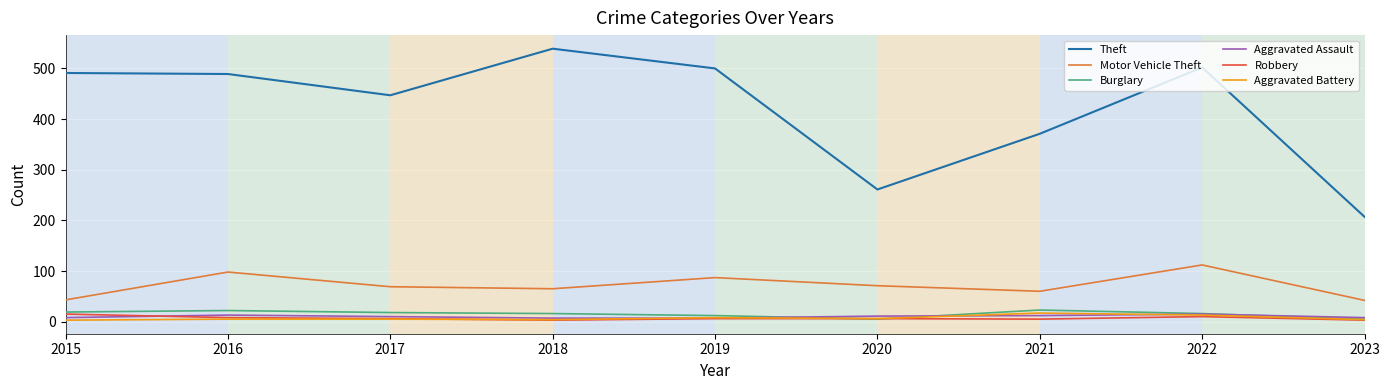

True or false: Theft and Aggravated Battery intersect in this chart.

False